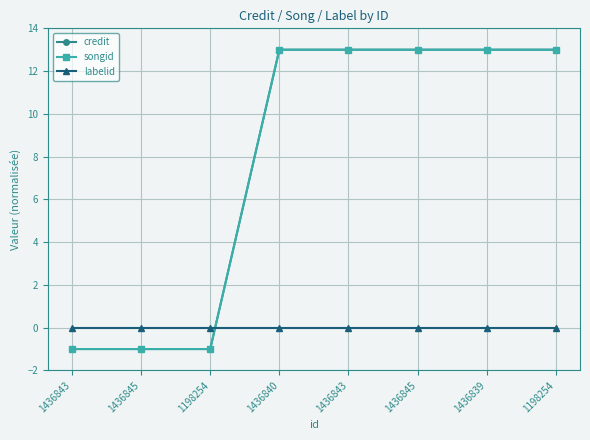

Does the chart have visible grid lines?

Yes